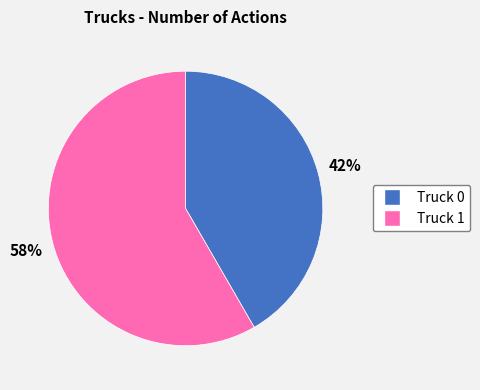

Is it true that Truck 1 is 44% of the pie?

False